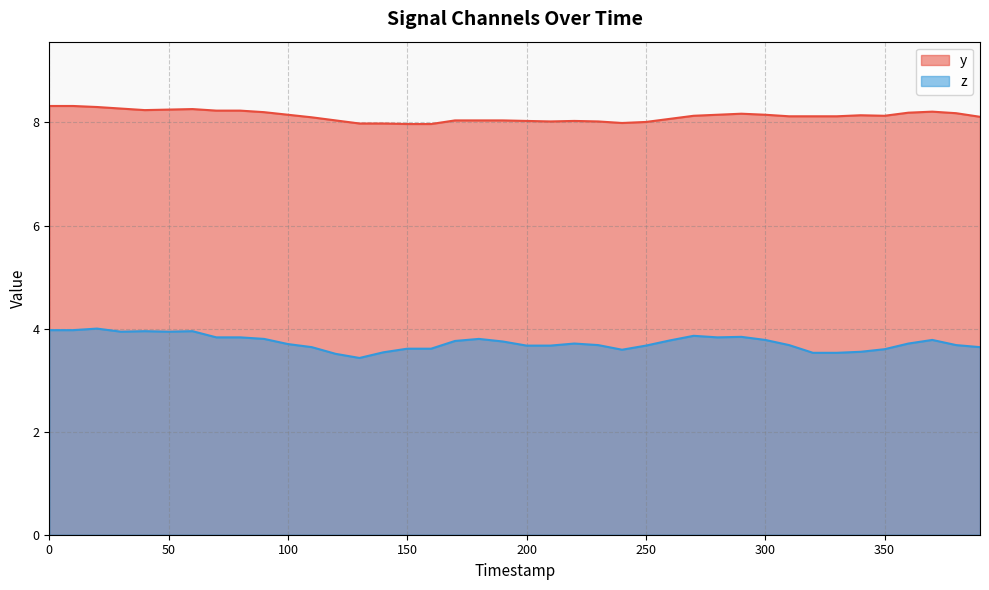

Reading right to left, extract all data points from this chart.

y: 390=8.1	380=8.2	370=8.2	360=8.2	350=8.1	340=8.1	330=8.1	320=8.1	310=8.1	300=8.2	290=8.2	280=8.2	270=8.1	260=8.1	250=8.0	240=8.0	230=8.0	220=8.0	210=8.0	200=8.0	190=8.0	180=8.0	170=8.0	160=8.0	150=8.0	140=8.0	130=8.0	120=8.0	110=8.1	100=8.2	90=8.2	80=8.2	70=8.2	60=8.3	50=8.2	40=8.2	30=8.3	20=8.3	10=8.3	0=8.3
z: 390=3.6	380=3.7	370=3.8	360=3.7	350=3.6	340=3.5	330=3.5	320=3.5	310=3.7	300=3.8	290=3.8	280=3.8	270=3.9	260=3.8	250=3.7	240=3.6	230=3.7	220=3.7	210=3.7	200=3.7	190=3.8	180=3.8	170=3.8	160=3.6	150=3.6	140=3.5	130=3.4	120=3.5	110=3.6	100=3.7	90=3.8	80=3.8	70=3.8	60=4.0	50=3.9	40=4.0	30=3.9	20=4.0	10=4.0	0=4.0